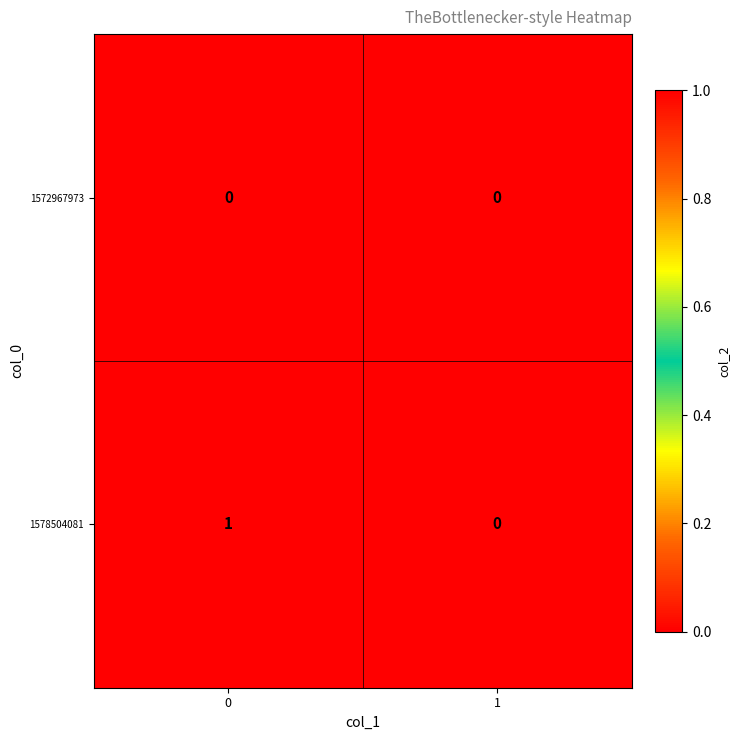

Reading left to right, transcribe all the data shown in this chart.

1572967973: 0	0
1578504081: 1	0